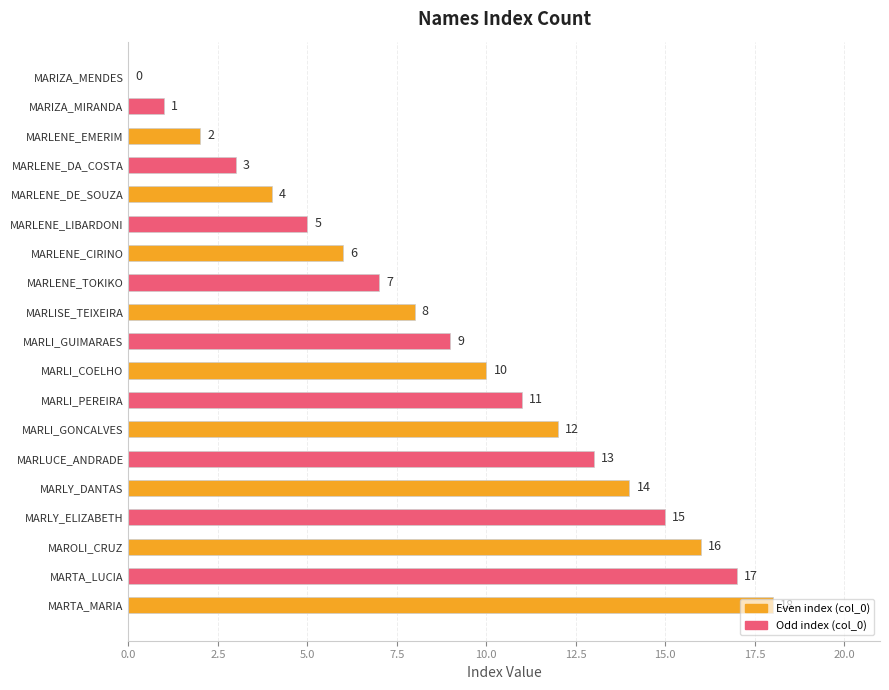

What value does the data have at MARLISE_TEIXEIRA?

8